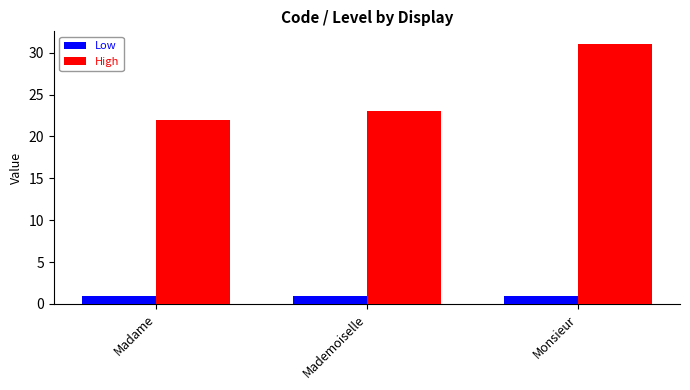

Between Madame and Monsieur, which series saw the biggest shift?

High